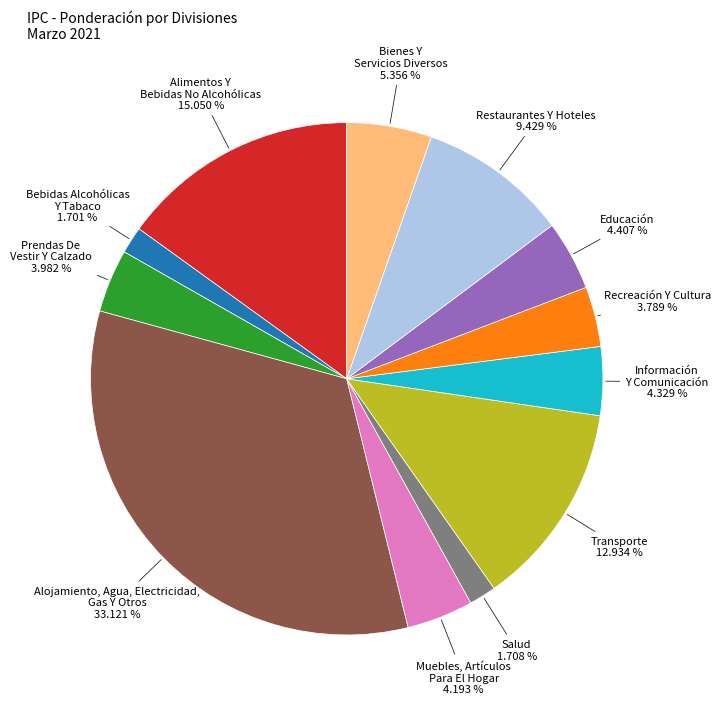

Is there a majority slice in this chart?

No